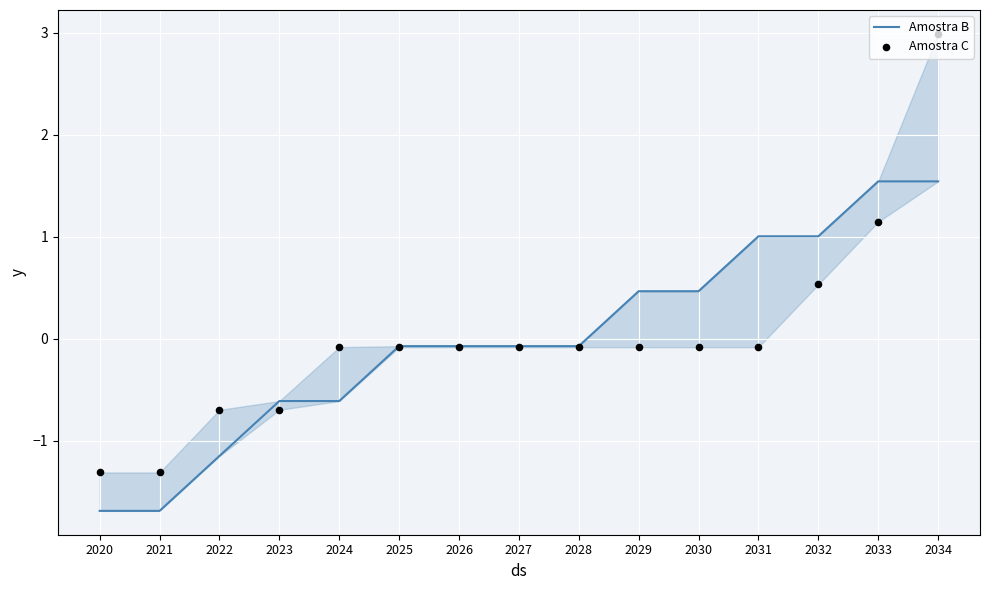

What is the total value across all series at 2025?

-0.2